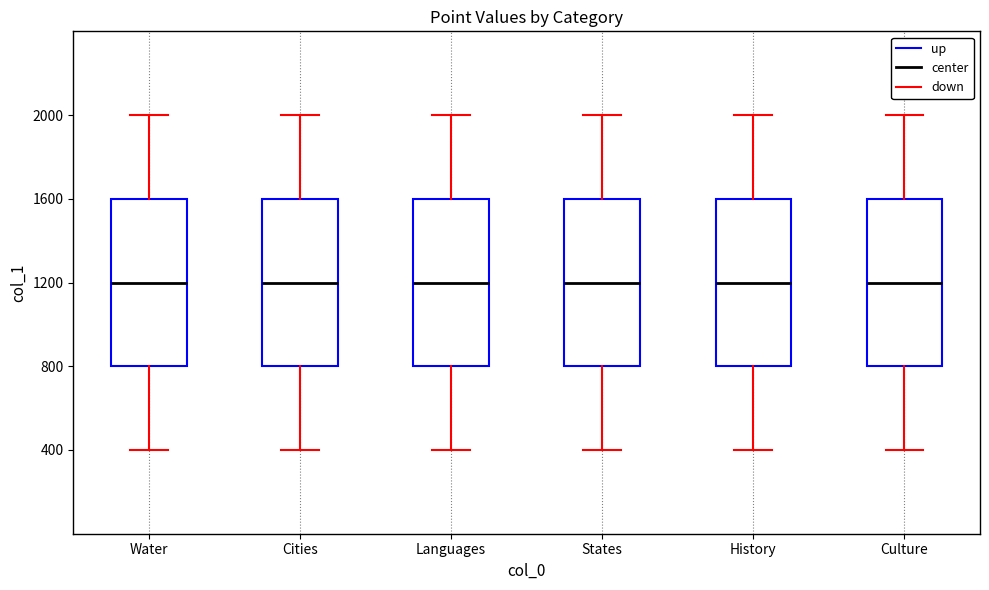

Reading left to right, transcribe this box plot: for each box, give where its median line is, the range the box spans, and where its two whiskers end, as read against the y-axis. The values are not printed on the chart, so give them approximately, as read against the axis.

Water: median 1200, box 800 to 1600, whiskers 400 to 2000
Cities: median 1200, box 800 to 1600, whiskers 400 to 2000
Languages: median 1200, box 800 to 1600, whiskers 400 to 2000
States: median 1200, box 800 to 1600, whiskers 400 to 2000
History: median 1200, box 800 to 1600, whiskers 400 to 2000
Culture: median 1200, box 800 to 1600, whiskers 400 to 2000